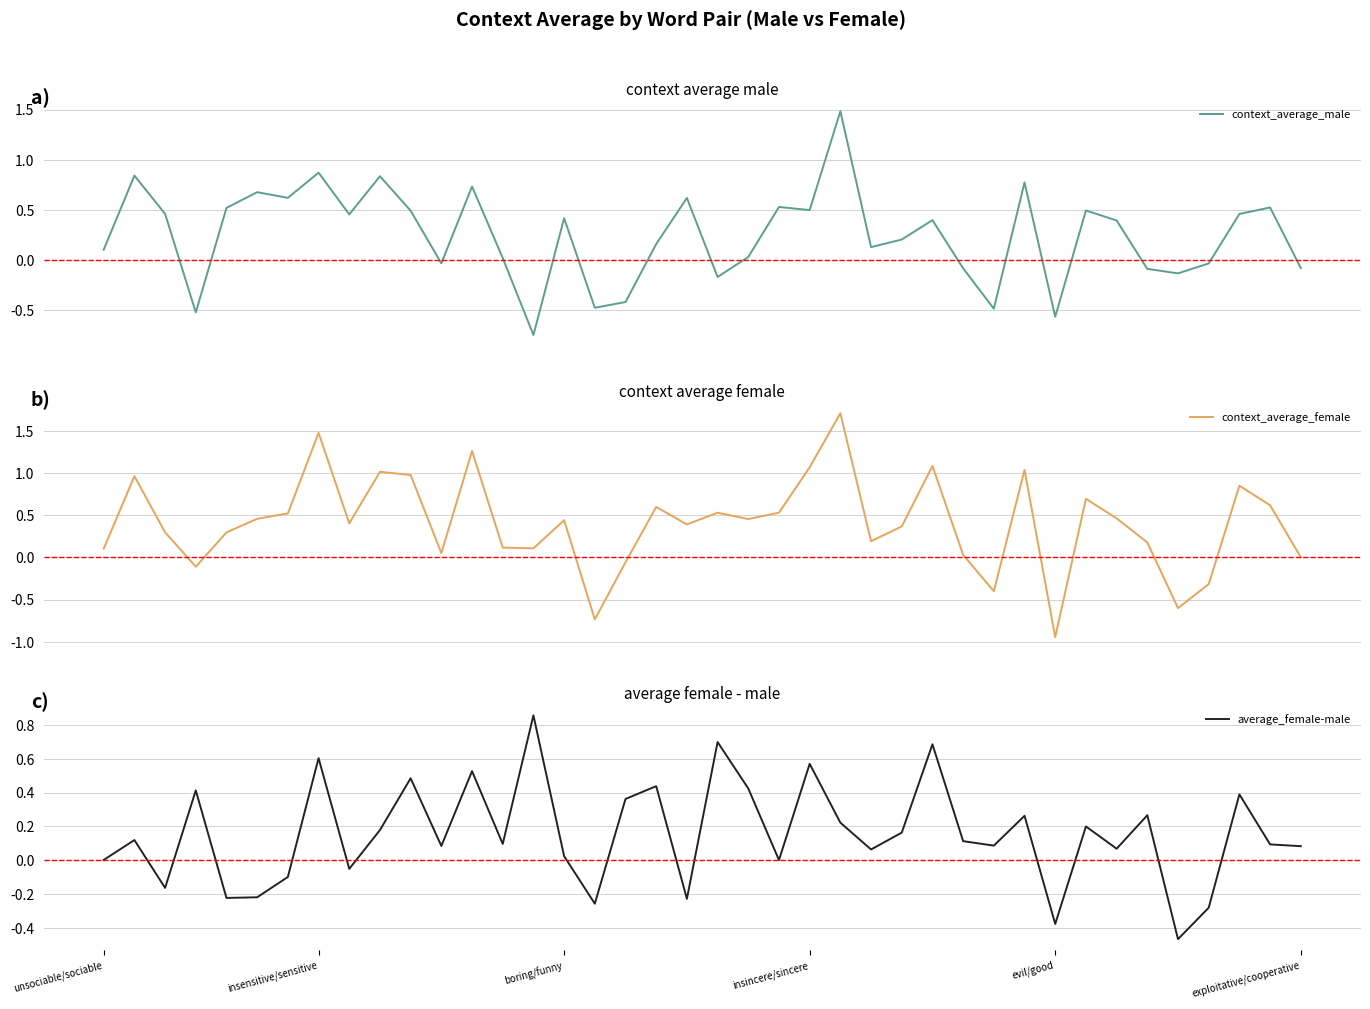

Does the chart have visible grid lines?

Yes